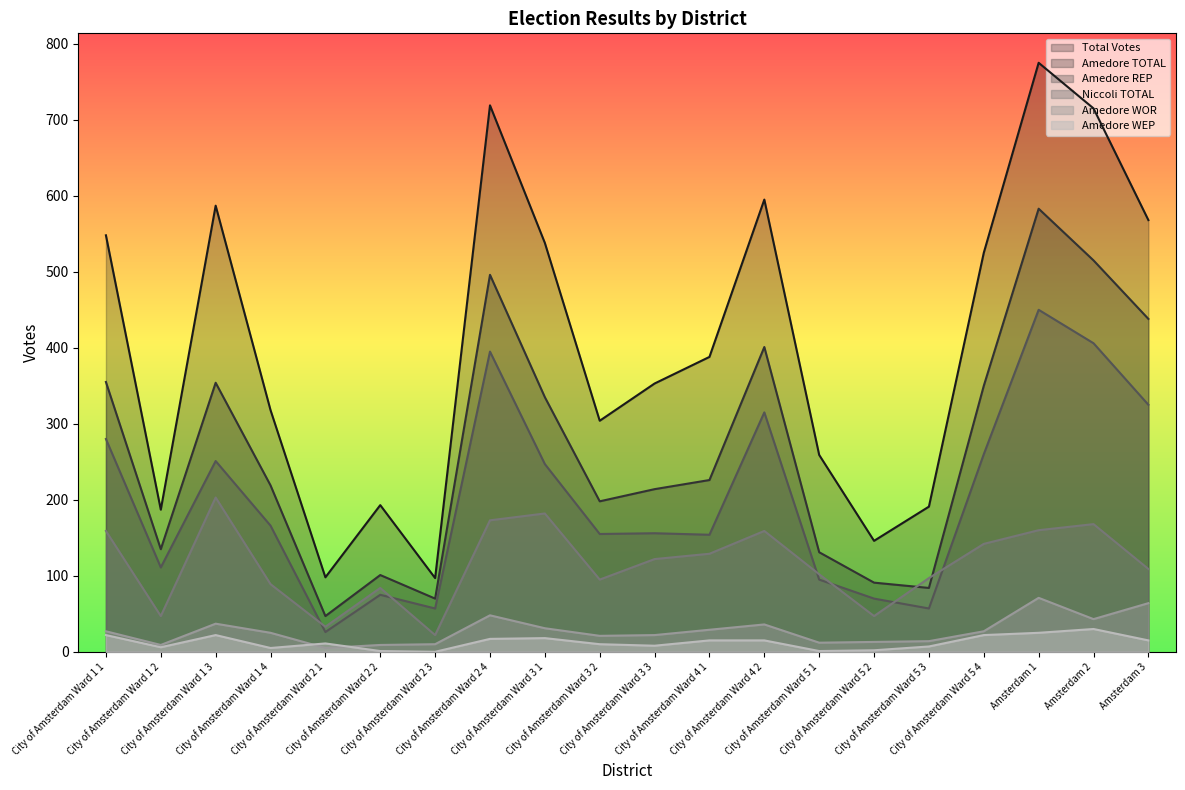

How many lines are shown in the chart?

6